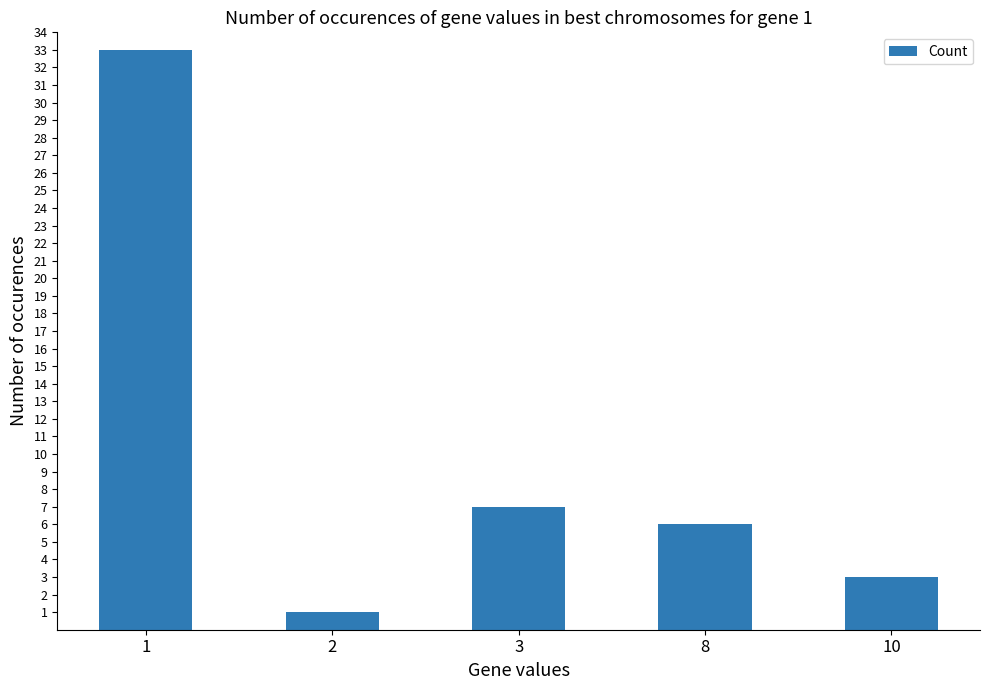

What is the sum of all values?

50